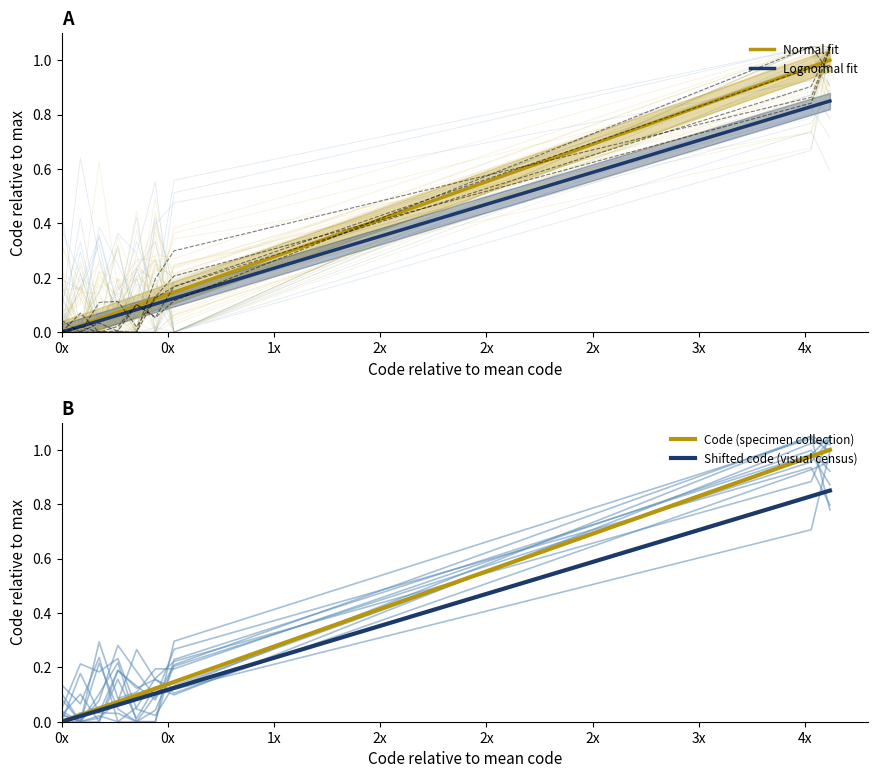

Is it true that Code (specimen collection) equals 1.0 at 4x?

True